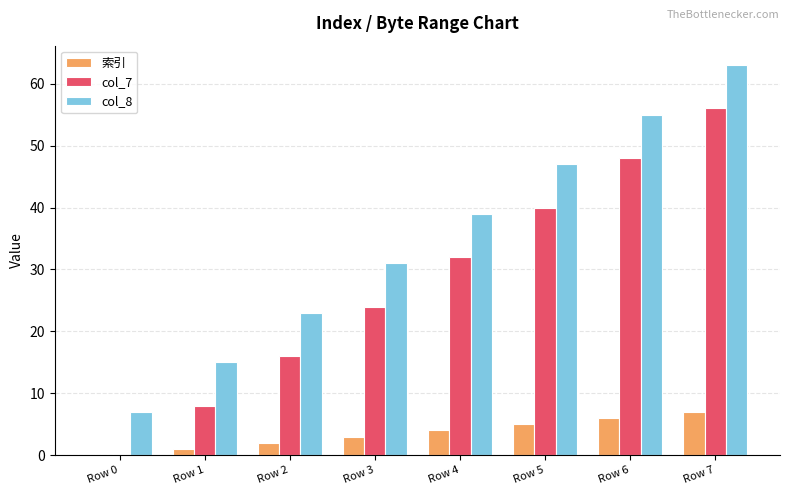

The 索引 series shows 0 at Row 0. True or false?

True